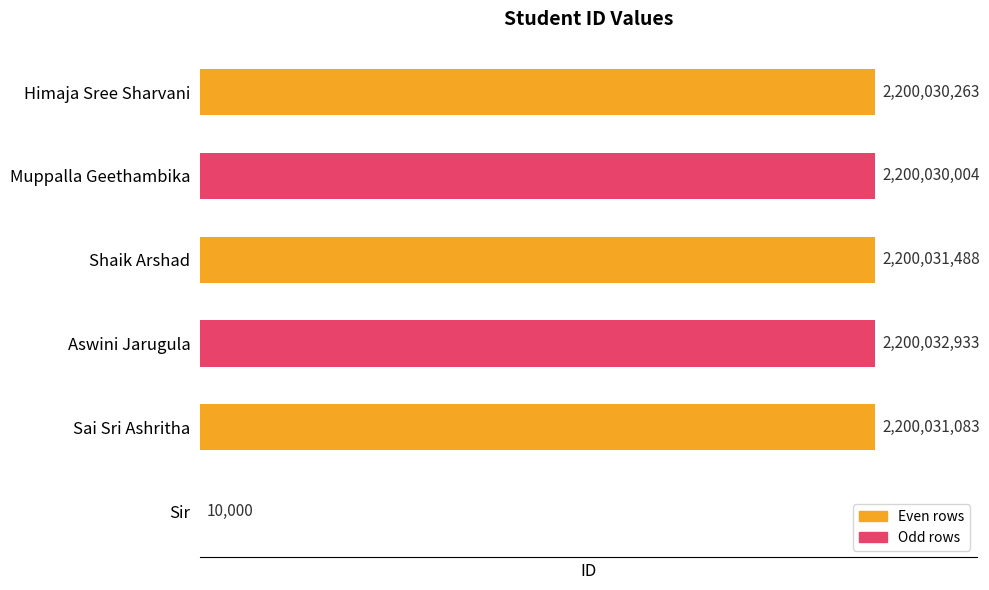

True or false: the data shows 10000 at Sir.

True